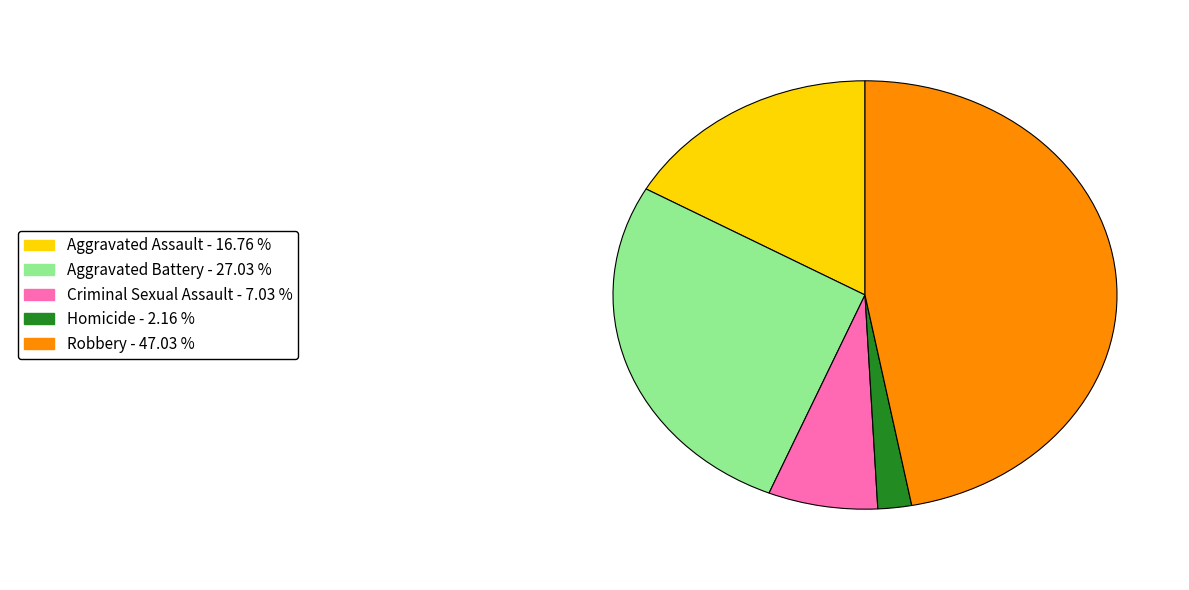

Does any single category account for the majority?

No